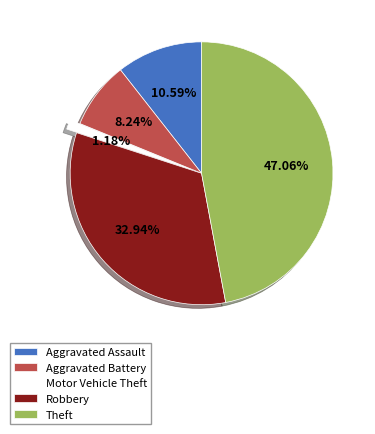

Count the number of slices in the pie.

5